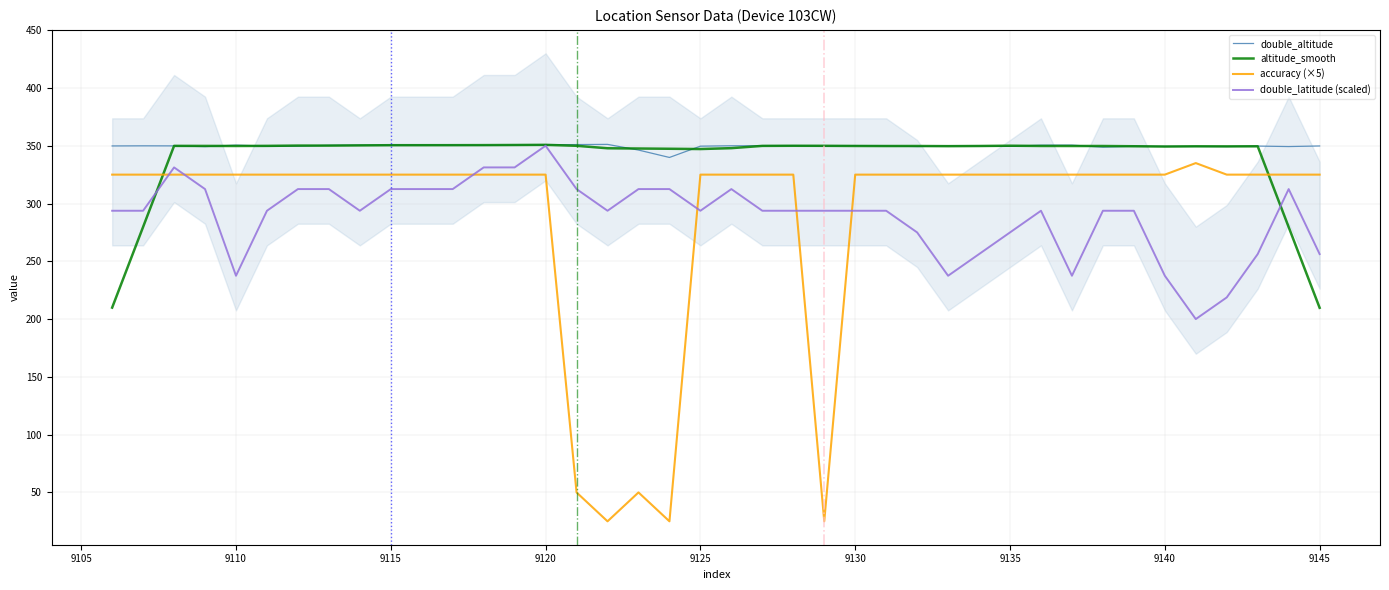

What is the lowest value of the accuracy (×5) series?

25.0